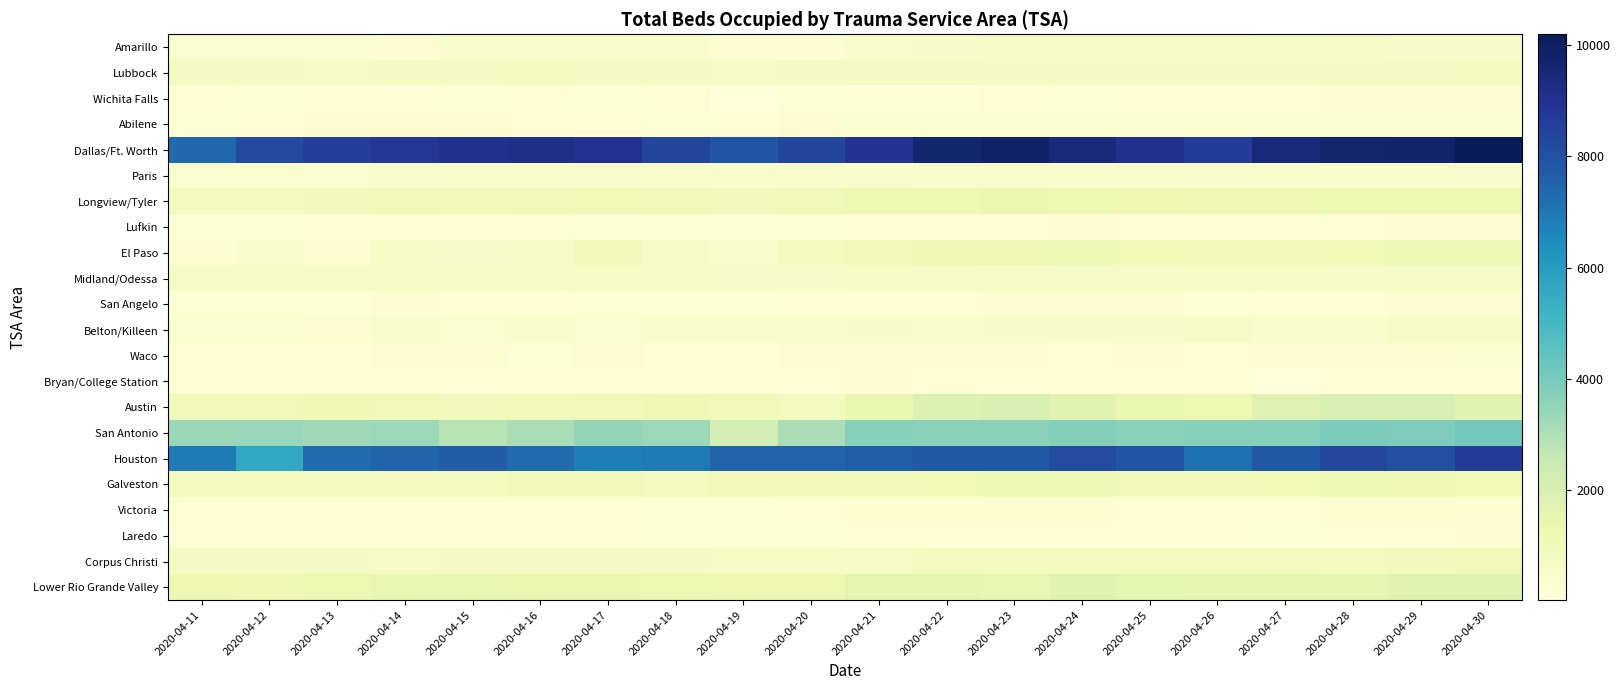

Reading left to right, list all the values displayed in this chart.

Amarillo: 2020-04-11=417	2020-04-12=427	2020-04-13=461	2020-04-14=322	2020-04-15=522	2020-04-16=553	2020-04-17=545	2020-04-18=535	2020-04-19=286	2020-04-20=286	2020-04-21=557	2020-04-22=607	2020-04-23=658	2020-04-24=647	2020-04-25=648	2020-04-26=660	2020-04-27=669	2020-04-28=630	2020-04-29=594	2020-04-30=605
Lubbock: 2020-04-11=755	2020-04-12=744	2020-04-13=734	2020-04-14=748	2020-04-15=795	2020-04-16=823	2020-04-17=782	2020-04-18=807	2020-04-19=736	2020-04-20=769	2020-04-21=777	2020-04-22=811	2020-04-23=801	2020-04-24=798	2020-04-25=765	2020-04-26=744	2020-04-27=781	2020-04-28=812	2020-04-29=816	2020-04-30=844
Wichita Falls: 2020-04-11=240	2020-04-12=223	2020-04-13=231	2020-04-14=186	2020-04-15=190	2020-04-16=231	2020-04-17=221	2020-04-18=231	2020-04-19=61	2020-04-20=209	2020-04-21=82	2020-04-22=87	2020-04-23=230	2020-04-24=221	2020-04-25=246	2020-04-26=246	2020-04-27=259	2020-04-28=291	2020-04-29=289	2020-04-30=287
Abilene: 2020-04-11=214	2020-04-12=146	2020-04-13=268	2020-04-14=271	2020-04-15=274	2020-04-16=258	2020-04-17=240	2020-04-18=216	2020-04-19=178	2020-04-20=301	2020-04-21=398	2020-04-22=434	2020-04-23=416	2020-04-24=434	2020-04-25=413	2020-04-26=414	2020-04-27=424	2020-04-28=428	2020-04-29=432	2020-04-30=410
Dallas/Ft. Worth: 2020-04-11=7347	2020-04-12=8219	2020-04-13=8589	2020-04-14=8811	2020-04-15=9014	2020-04-16=9124	2020-04-17=8961	2020-04-18=8364	2020-04-19=7922	2020-04-20=8385	2020-04-21=8930	2020-04-22=9659	2020-04-23=9816	2020-04-24=9435	2020-04-25=9035	2020-04-26=8607	2020-04-27=9472	2020-04-28=9712	2020-04-29=9723	2020-04-30=10190
Paris: 2020-04-11=421	2020-04-12=405	2020-04-13=416	2020-04-14=471	2020-04-15=480	2020-04-16=481	2020-04-17=470	2020-04-18=467	2020-04-19=468	2020-04-20=470	2020-04-21=494	2020-04-22=498	2020-04-23=505	2020-04-24=486	2020-04-25=465	2020-04-26=471	2020-04-27=474	2020-04-28=502	2020-04-29=483	2020-04-30=488
Longview/Tyler: 2020-04-11=921	2020-04-12=932	2020-04-13=969	2020-04-14=1023	2020-04-15=1039	2020-04-16=995	2020-04-17=1067	2020-04-18=1013	2020-04-19=960	2020-04-20=1030	2020-04-21=1314	2020-04-22=1267	2020-04-23=1347	2020-04-24=1276	2020-04-25=1232	2020-04-26=1141	2020-04-27=1158	2020-04-28=1264	2020-04-29=1276	2020-04-30=1272
Lufkin: 2020-04-11=190	2020-04-12=198	2020-04-13=149	2020-04-14=154	2020-04-15=247	2020-04-16=185	2020-04-17=226	2020-04-18=205	2020-04-19=219	2020-04-20=219	2020-04-21=252	2020-04-22=261	2020-04-23=253	2020-04-24=273	2020-04-25=250	2020-04-26=247	2020-04-27=243	2020-04-28=263	2020-04-29=285	2020-04-30=280
El Paso: 2020-04-11=328	2020-04-12=471	2020-04-13=318	2020-04-14=716	2020-04-15=604	2020-04-16=632	2020-04-17=993	2020-04-18=641	2020-04-19=583	2020-04-20=940	2020-04-21=1033	2020-04-22=1157	2020-04-23=1209	2020-04-24=1112	2020-04-25=1085	2020-04-26=1034	2020-04-27=1054	2020-04-28=1080	2020-04-29=1125	2020-04-30=1118
Midland/Odessa: 2020-04-11=663	2020-04-12=676	2020-04-13=640	2020-04-14=639	2020-04-15=650	2020-04-16=666	2020-04-17=681	2020-04-18=643	2020-04-19=614	2020-04-20=622	2020-04-21=643	2020-04-22=673	2020-04-23=653	2020-04-24=683	2020-04-25=654	2020-04-26=630	2020-04-27=624	2020-04-28=648	2020-04-29=677	2020-04-30=670
San Angelo: 2020-04-11=208	2020-04-12=199	2020-04-13=210	2020-04-14=279	2020-04-15=260	2020-04-16=235	2020-04-17=226	2020-04-18=213	2020-04-19=201	2020-04-20=230	2020-04-21=249	2020-04-22=227	2020-04-23=293	2020-04-24=295	2020-04-25=268	2020-04-26=224	2020-04-27=260	2020-04-28=261	2020-04-29=280	2020-04-30=281
Belton/Killeen: 2020-04-11=434	2020-04-12=397	2020-04-13=308	2020-04-14=466	2020-04-15=406	2020-04-16=471	2020-04-17=455	2020-04-18=500	2020-04-19=488	2020-04-20=527	2020-04-21=620	2020-04-22=502	2020-04-23=621	2020-04-24=621	2020-04-25=600	2020-04-26=688	2020-04-27=492	2020-04-28=492	2020-04-29=709	2020-04-30=644
Waco: 2020-04-11=262	2020-04-12=133	2020-04-13=137	2020-04-14=299	2020-04-15=310	2020-04-16=210	2020-04-17=291	2020-04-18=161	2020-04-19=142	2020-04-20=276	2020-04-21=275	2020-04-22=298	2020-04-23=284	2020-04-24=264	2020-04-25=284	2020-04-26=249	2020-04-27=300	2020-04-28=287	2020-04-29=297	2020-04-30=347
Bryan/College Station: 2020-04-11=234	2020-04-12=247	2020-04-13=111	2020-04-14=111	2020-04-15=243	2020-04-16=227	2020-04-17=138	2020-04-18=254	2020-04-19=116	2020-04-20=256	2020-04-21=276	2020-04-22=247	2020-04-23=264	2020-04-24=251	2020-04-25=233	2020-04-26=240	2020-04-27=28	2020-04-28=242	2020-04-29=258	2020-04-30=139
Austin: 2020-04-11=1059	2020-04-12=1028	2020-04-13=1148	2020-04-14=1052	2020-04-15=973	2020-04-16=1001	2020-04-17=1011	2020-04-18=1212	2020-04-19=1050	2020-04-20=881	2020-04-21=1379	2020-04-22=1824	2020-04-23=1994	2020-04-24=1722	2020-04-25=1404	2020-04-26=1317	2020-04-27=1758	2020-04-28=2029	2020-04-29=2090	2020-04-30=1665
San Antonio: 2020-04-11=3398	2020-04-12=3405	2020-04-13=3276	2020-04-14=3359	2020-04-15=2815	2020-04-16=3120	2020-04-17=3467	2020-04-18=3332	2020-04-19=2155	2020-04-20=3074	2020-04-21=3698	2020-04-22=3647	2020-04-23=3640	2020-04-24=3742	2020-04-25=3662	2020-04-26=3687	2020-04-27=3699	2020-04-28=3940	2020-04-29=3861	2020-04-30=4114
Houston: 2020-04-11=6949	2020-04-12=5616	2020-04-13=7254	2020-04-14=7469	2020-04-15=7717	2020-04-16=7284	2020-04-17=6831	2020-04-18=6944	2020-04-19=7485	2020-04-20=7485	2020-04-21=7682	2020-04-22=7790	2020-04-23=7784	2020-04-24=8202	2020-04-25=7916	2020-04-26=7170	2020-04-27=7803	2020-04-28=8313	2020-04-29=8061	2020-04-30=8697
Galveston: 2020-04-11=867	2020-04-12=855	2020-04-13=875	2020-04-14=892	2020-04-15=936	2020-04-16=996	2020-04-17=1059	2020-04-18=836	2020-04-19=992	2020-04-20=992	2020-04-21=1055	2020-04-22=1093	2020-04-23=1134	2020-04-24=1131	2020-04-25=1024	2020-04-26=1021	2020-04-27=1071	2020-04-28=1122	2020-04-29=1161	2020-04-30=1089
Victoria: 2020-04-11=254	2020-04-12=240	2020-04-13=248	2020-04-14=248	2020-04-15=260	2020-04-16=258	2020-04-17=255	2020-04-18=211	2020-04-19=225	2020-04-20=252	2020-04-21=267	2020-04-22=289	2020-04-23=285	2020-04-24=267	2020-04-25=252	2020-04-26=253	2020-04-27=261	2020-04-28=287	2020-04-29=292	2020-04-30=302
Laredo: 2020-04-11=255	2020-04-12=238	2020-04-13=241	2020-04-14=234	2020-04-15=253	2020-04-16=253	2020-04-17=245	2020-04-18=222	2020-04-19=201	2020-04-20=201	2020-04-21=237	2020-04-22=250	2020-04-23=253	2020-04-24=253	2020-04-25=248	2020-04-26=231	2020-04-27=214	2020-04-28=236	2020-04-29=259	2020-04-30=268
Corpus Christi: 2020-04-11=785	2020-04-12=765	2020-04-13=779	2020-04-14=722	2020-04-15=810	2020-04-16=798	2020-04-17=815	2020-04-18=802	2020-04-19=740	2020-04-20=740	2020-04-21=683	2020-04-22=848	2020-04-23=858	2020-04-24=866	2020-04-25=920	2020-04-26=885	2020-04-27=860	2020-04-28=939	2020-04-29=964	2020-04-30=985
Lower Rio Grande Valley: 2020-04-11=1219	2020-04-12=1157	2020-04-13=1333	2020-04-14=1420	2020-04-15=1473	2020-04-16=1361	2020-04-17=1354	2020-04-18=1327	2020-04-19=1235	2020-04-20=1235	2020-04-21=1573	2020-04-22=1563	2020-04-23=1490	2020-04-24=1708	2020-04-25=1597	2020-04-26=1543	2020-04-27=1569	2020-04-28=1511	2020-04-29=1672	2020-04-30=1714